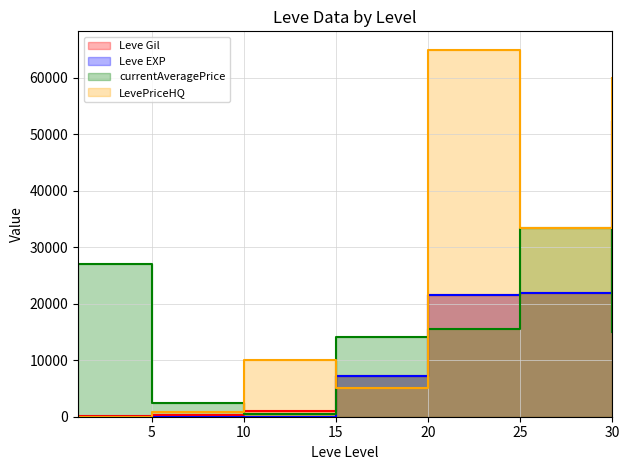

What is the value of the Leve EXP point at the 4th from the left?

7170